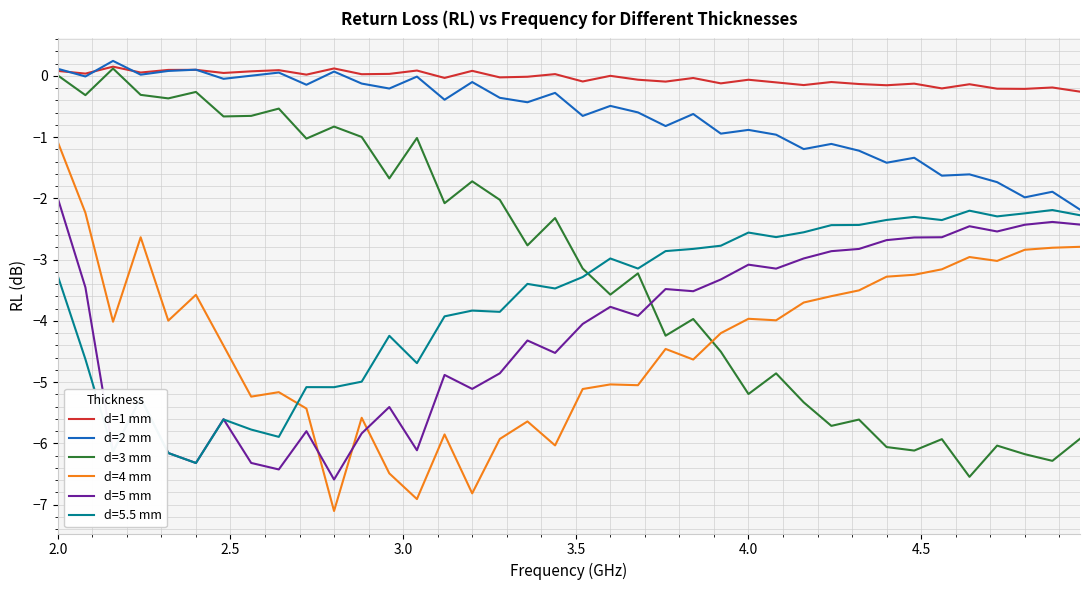

What is the average value of the d=2 mm series?

-0.7